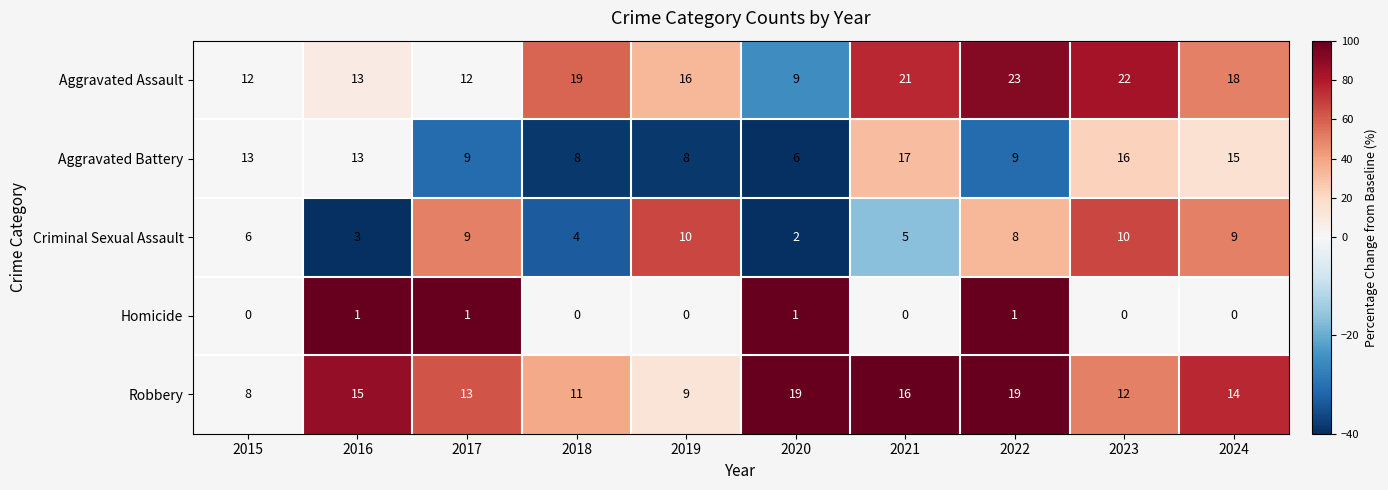

Which series has the largest range (max minus min)?

Aggravated Assault